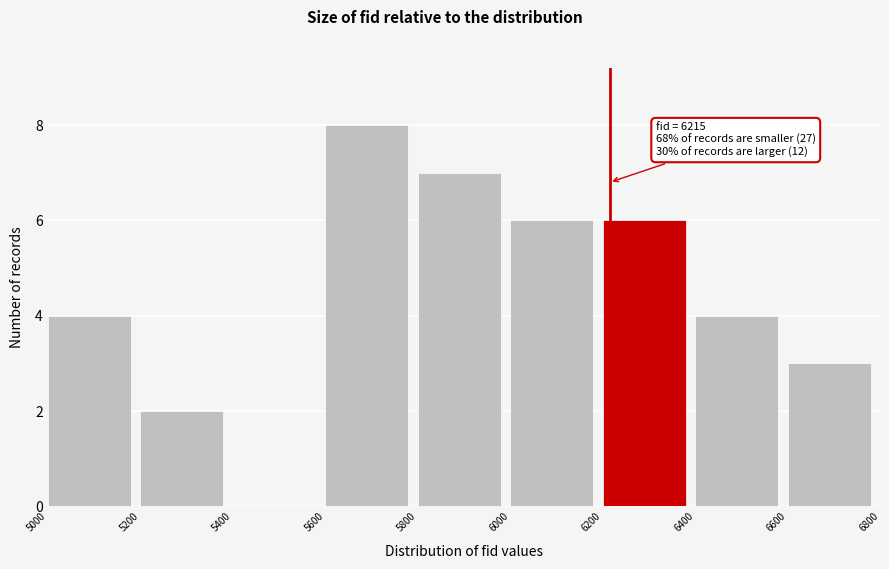

Which range on the x-axis has the tallest bar?

5600 to 5800